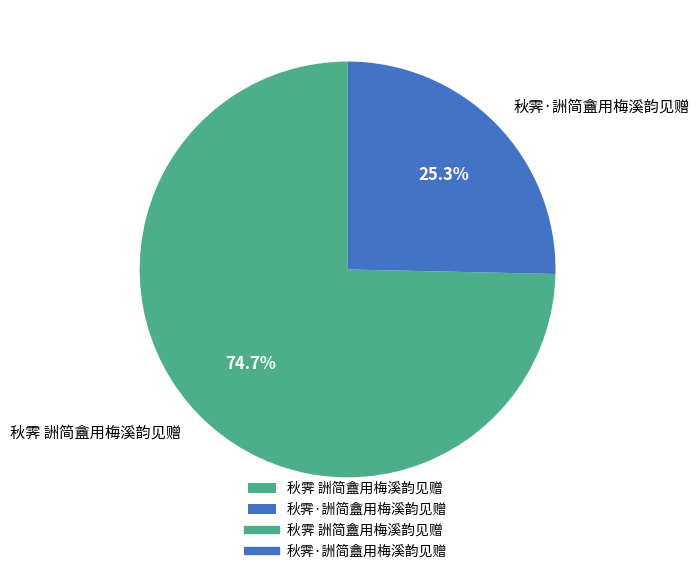

To the nearest percent, what is the difference between the 秋霁·詶简盦用梅溪韵见赠 and 秋霁 詶简盦用梅溪韵见赠 slice percentages?

49%